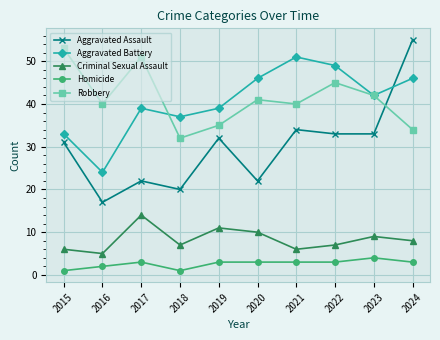

How many distinct data groups are displayed?

5